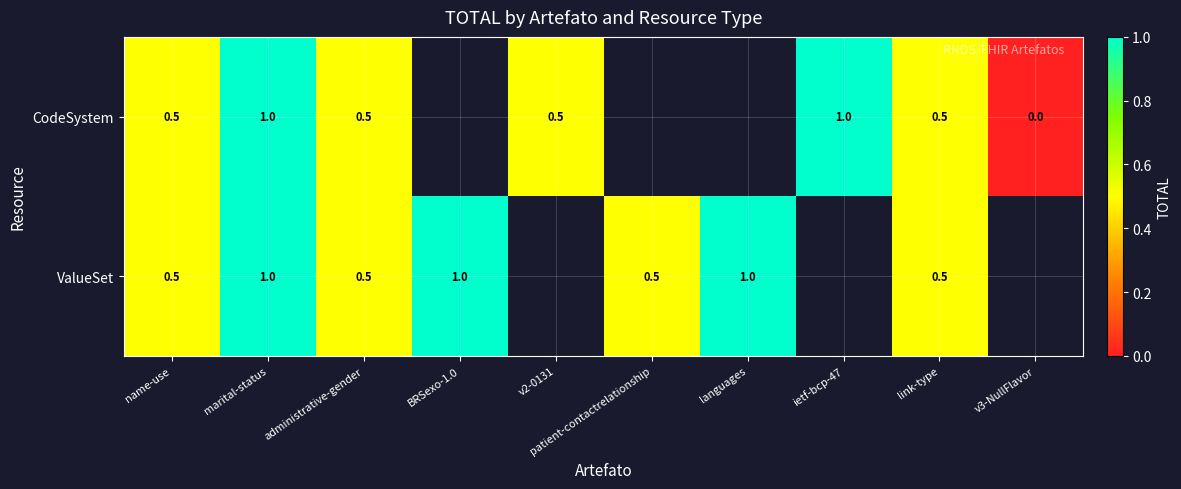

What is the sum of the CodeSystem values at v2-0131 and v3-NullFlavor?

0.5